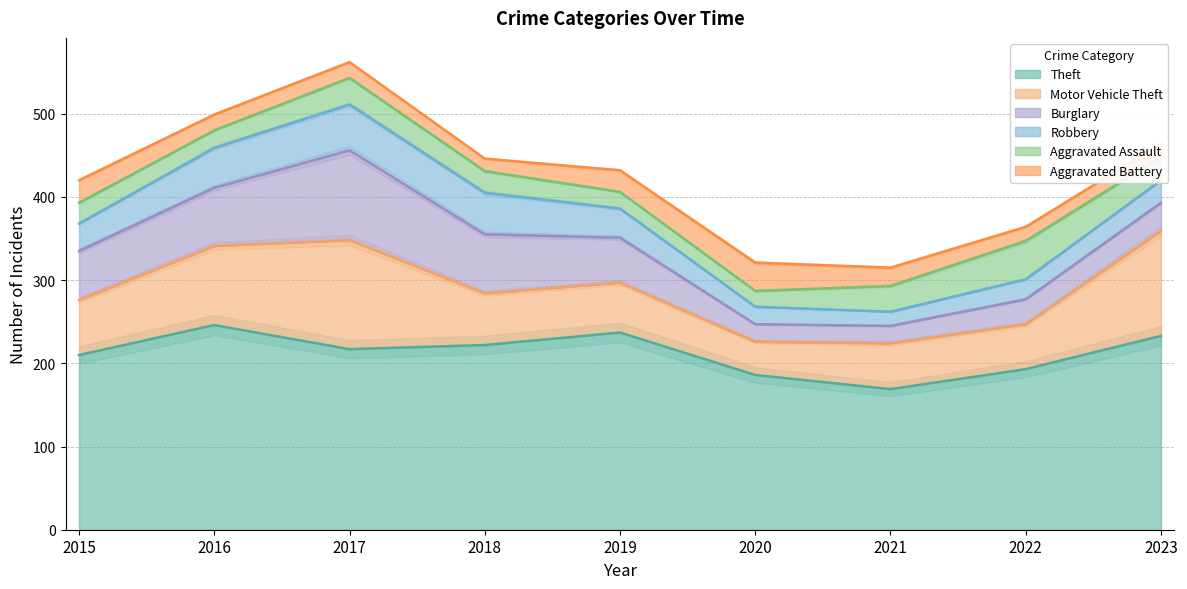

At 2021, list the series in order from smallest to largest.

Robbery, Burglary, Aggravated Battery, Aggravated Assault, Motor Vehicle Theft, Theft